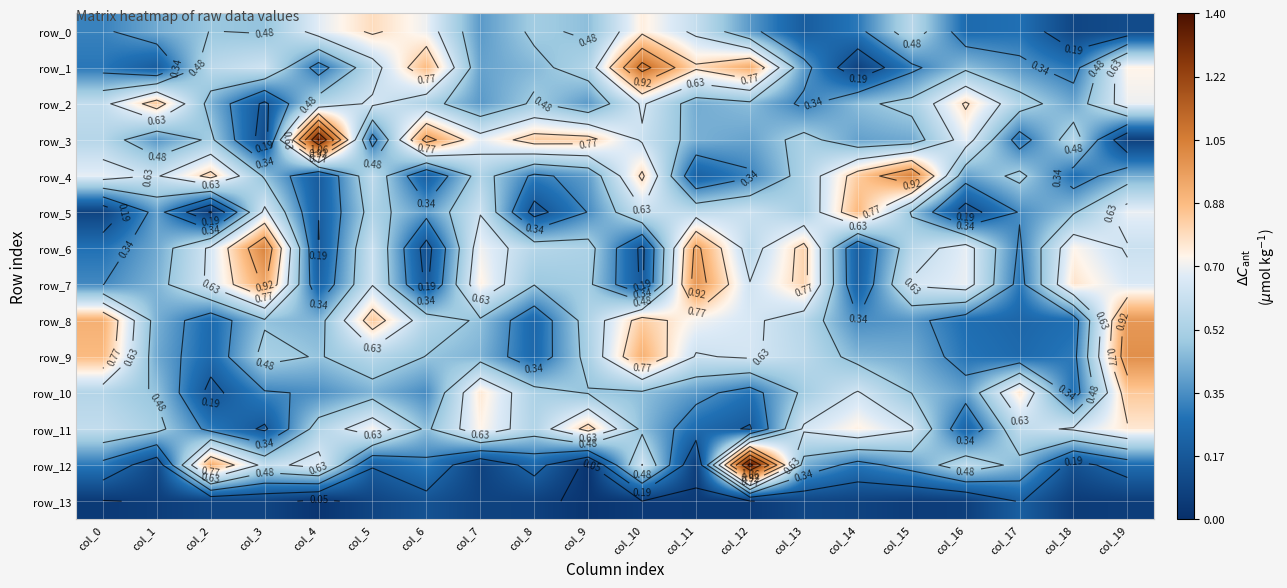

Reading left to right, list all the values displayed in this chart.

row_0: col_0=0.3	col_1=0.4	col_2=0.5	col_3=0.5	col_4=0.7	col_5=0.8	col_6=0.7	col_7=0.4	col_8=0.5	col_9=0.5	col_10=0.7	col_11=0.6	col_12=0.4	col_13=0.2	col_14=0.3	col_15=0.6	col_16=0.3	col_17=0.3	col_18=0.1	col_19=0.1
row_1: col_0=0.3	col_1=0.2	col_2=0.6	col_3=0.6	col_4=0.3	col_5=0.6	col_6=0.9	col_7=0.4	col_8=0.4	col_9=0.5	col_10=1.1	col_11=0.8	col_12=0.9	col_13=0.4	col_14=0.1	col_15=0.3	col_16=0.5	col_17=0.4	col_18=0.3	col_19=0.7
row_2: col_0=0.6	col_1=0.8	col_2=0.4	col_3=0.2	col_4=0.6	col_5=0.6	col_6=0.5	col_7=0.4	col_8=0.5	col_9=0.4	col_10=0.6	col_11=0.4	col_12=0.5	col_13=0.3	col_14=0.5	col_15=0.5	col_16=0.8	col_17=0.5	col_18=0.4	col_19=0.7
row_3: col_0=0.6	col_1=0.4	col_2=0.5	col_3=0.1	col_4=1.4	col_5=0.3	col_6=1.0	col_7=0.7	col_8=0.8	col_9=0.8	col_10=0.6	col_11=0.4	col_12=0.4	col_13=0.5	col_14=0.4	col_15=0.4	col_16=0.7	col_17=0.3	col_18=0.6	col_19=0.1
row_4: col_0=0.7	col_1=0.6	col_2=0.8	col_3=0.5	col_4=0.2	col_5=0.6	col_6=0.2	col_7=0.5	col_8=0.3	col_9=0.4	col_10=0.8	col_11=0.2	col_12=0.3	col_13=0.5	col_14=0.8	col_15=1.0	col_16=0.4	col_17=0.5	col_18=0.3	col_19=0.4
row_5: col_0=0.1	col_1=0.4	col_2=0.0	col_3=0.7	col_4=0.2	col_5=0.5	col_6=0.4	col_7=0.6	col_8=0.1	col_9=0.3	col_10=0.6	col_11=0.6	col_12=0.6	col_13=0.5	col_14=0.9	col_15=0.5	col_16=0.1	col_17=0.3	col_18=0.5	col_19=0.7
row_6: col_0=0.3	col_1=0.4	col_2=0.7	col_3=1.0	col_4=0.2	col_5=0.6	col_6=0.1	col_7=0.7	col_8=0.6	col_9=0.5	col_10=0.2	col_11=0.9	col_12=0.6	col_13=0.8	col_14=0.2	col_15=0.6	col_16=0.7	col_17=0.3	col_18=0.7	col_19=0.6
row_7: col_0=0.3	col_1=0.4	col_2=0.7	col_3=0.9	col_4=0.2	col_5=0.6	col_6=0.2	col_7=0.7	col_8=0.5	col_9=0.5	col_10=0.2	col_11=1.0	col_12=0.6	col_13=0.8	col_14=0.2	col_15=0.6	col_16=0.7	col_17=0.3	col_18=0.8	col_19=0.7
row_8: col_0=0.9	col_1=0.4	col_2=0.3	col_3=0.5	col_4=0.4	col_5=0.8	col_6=0.6	col_7=0.5	col_8=0.2	col_9=0.5	col_10=0.8	col_11=0.7	col_12=0.7	col_13=0.6	col_14=0.3	col_15=0.4	col_16=0.3	col_17=0.2	col_18=0.3	col_19=1.0
row_9: col_0=0.9	col_1=0.4	col_2=0.2	col_3=0.5	col_4=0.5	col_5=0.6	col_6=0.5	col_7=0.4	col_8=0.2	col_9=0.5	col_10=0.9	col_11=0.6	col_12=0.6	col_13=0.6	col_14=0.4	col_15=0.4	col_16=0.3	col_17=0.3	col_18=0.3	col_19=1.0
row_10: col_0=0.6	col_1=0.5	col_2=0.2	col_3=0.3	col_4=0.4	col_5=0.4	col_6=0.3	col_7=0.8	col_8=0.5	col_9=0.5	col_10=0.5	col_11=0.4	col_12=0.3	col_13=0.5	col_14=0.6	col_15=0.5	col_16=0.4	col_17=0.8	col_18=0.3	col_19=0.8
row_11: col_0=0.6	col_1=0.5	col_2=0.3	col_3=0.2	col_4=0.5	col_5=0.7	col_6=0.5	col_7=0.7	col_8=0.5	col_9=0.8	col_10=0.5	col_11=0.3	col_12=0.2	col_13=0.6	col_14=0.7	col_15=0.6	col_16=0.2	col_17=0.6	col_18=0.6	col_19=0.8
row_12: col_0=0.3	col_1=0.1	col_2=0.9	col_3=0.6	col_4=0.7	col_5=0.2	col_6=0.3	col_7=0.1	col_8=0.2	col_9=0.0	col_10=0.6	col_11=0.1	col_12=1.4	col_13=0.4	col_14=0.3	col_15=0.4	col_16=0.6	col_17=0.4	col_18=0.1	col_19=0.3
row_13: col_0=0.0	col_1=0.1	col_2=0.1	col_3=0.1	col_4=0.0	col_5=0.1	col_6=0.2	col_7=0.1	col_8=0.1	col_9=0.0	col_10=0.0	col_11=0.0	col_12=0.0	col_13=0.1	col_14=0.1	col_15=0.1	col_16=0.1	col_17=0.2	col_18=0.1	col_19=0.1